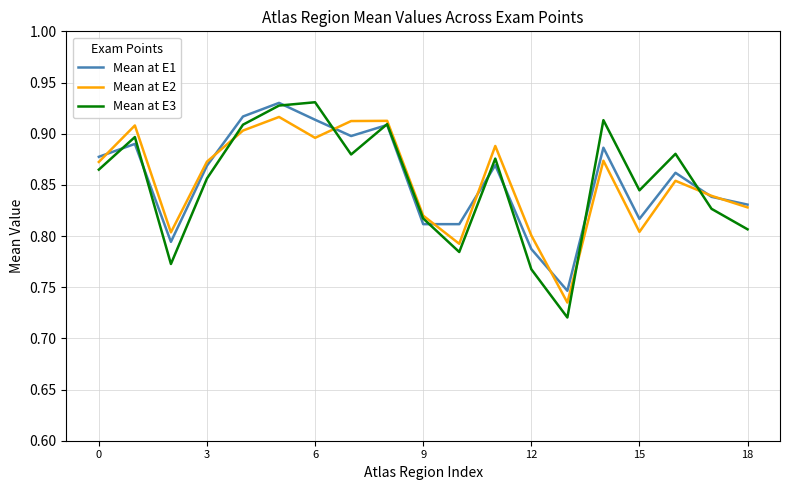

Which series has the largest range (max minus min)?

Mean at E3